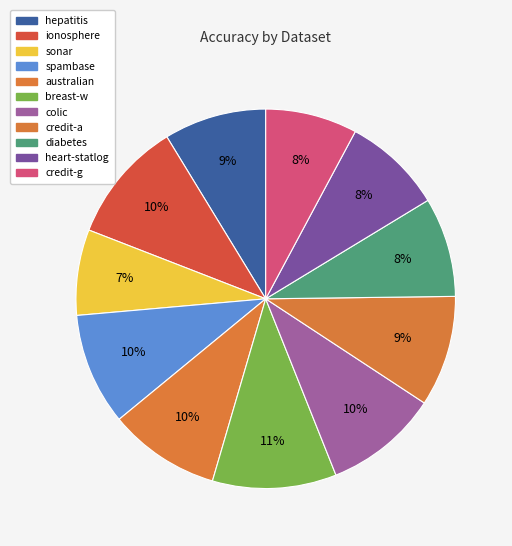

True or false: spambase accounts for 19% of the total.

False